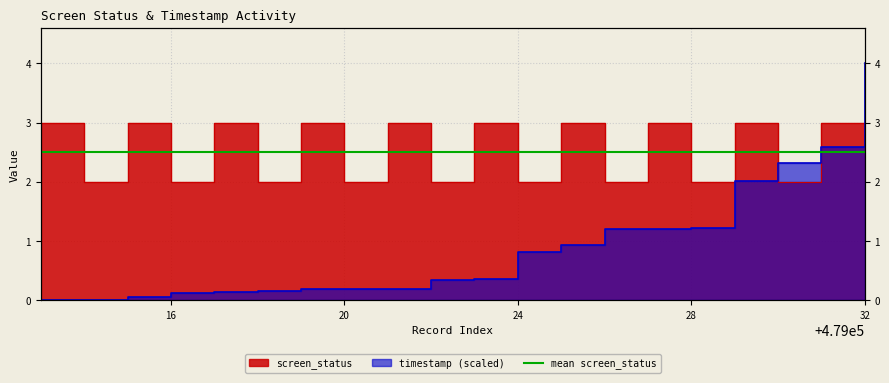

Is the value of screen_status at 6 greater than the value of timestamp_scaled at 16?

Yes